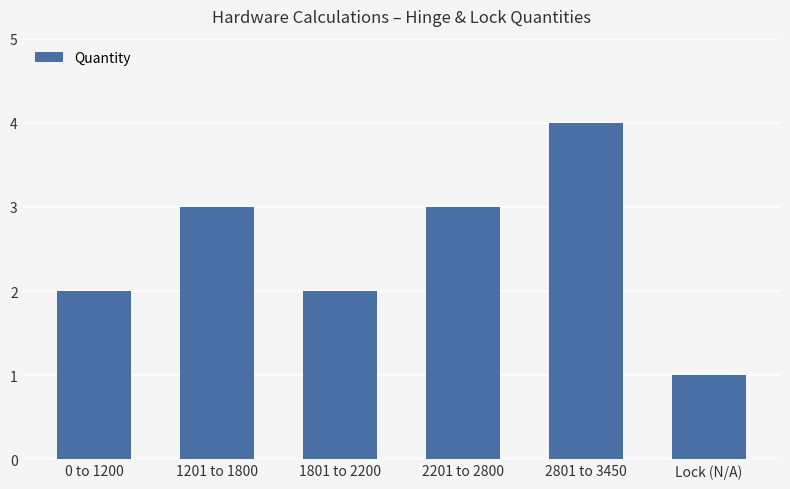

Reading left to right, extract all data points from this chart.

2	3	2	3	4	1